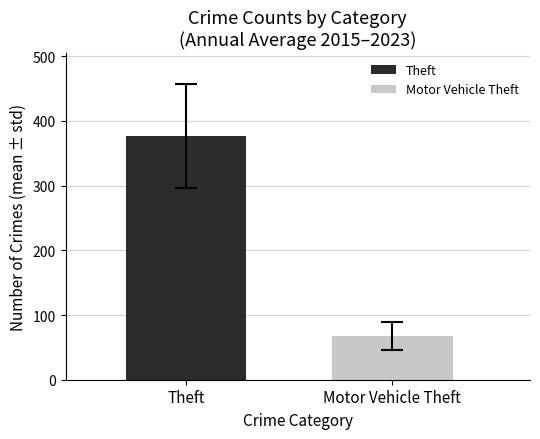

What is the minimum value for Theft?

376.6